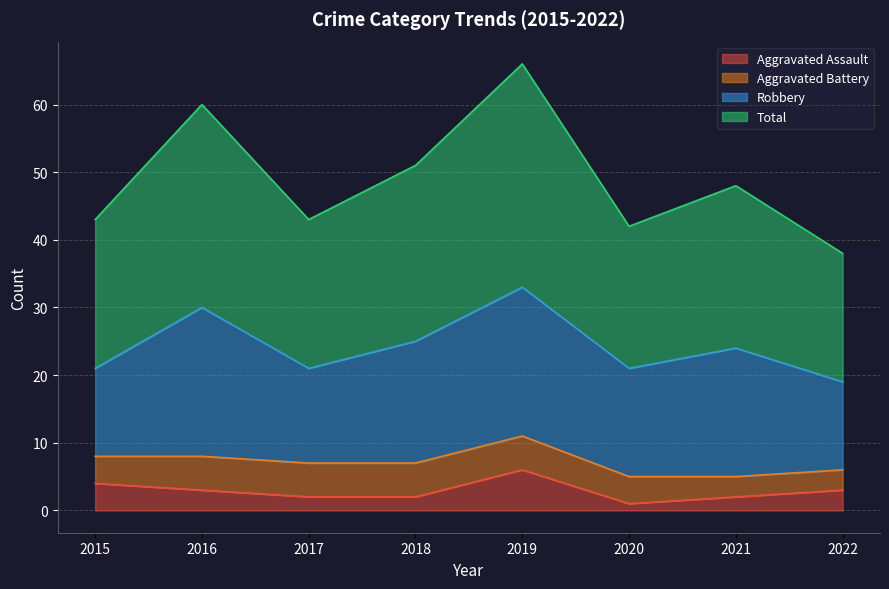

At which label is Total closest to 52?

2018